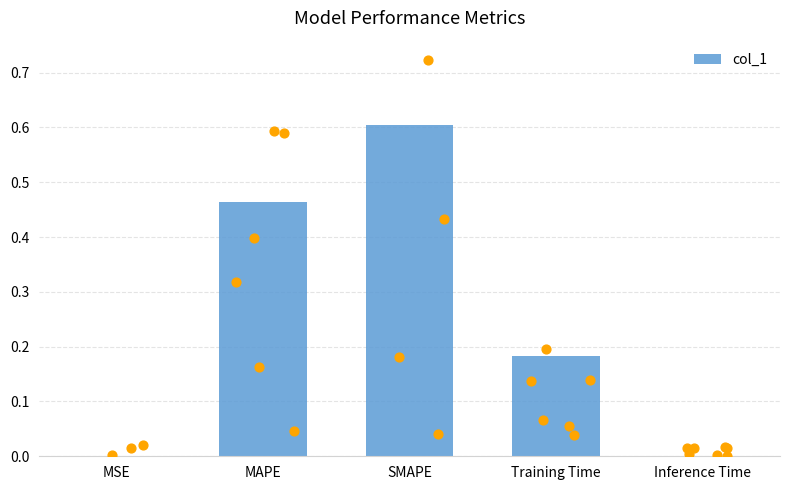

Which has a higher value, Inference Time or Training Time?

Training Time